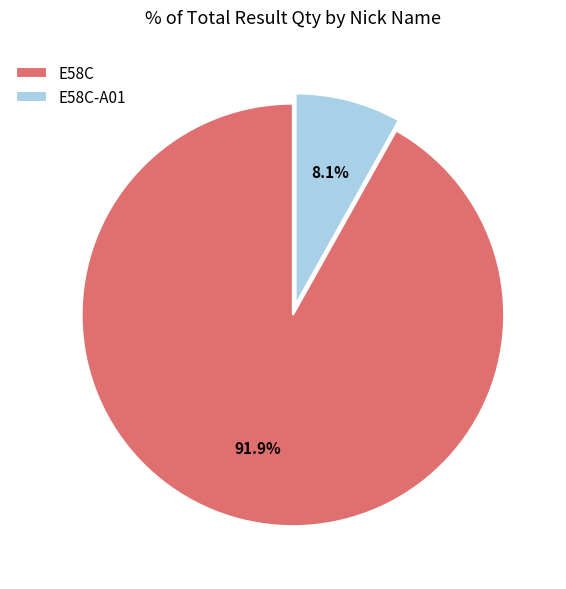

Which slice is the smallest?

E58C-A01